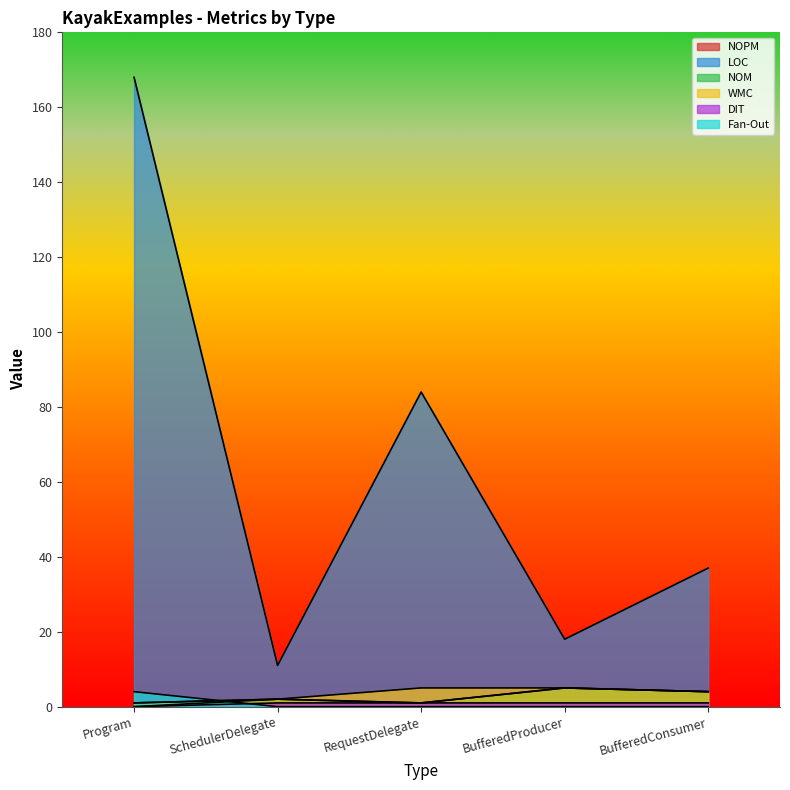

True or false: WMC has a value of 2 at RequestDelegate.

False